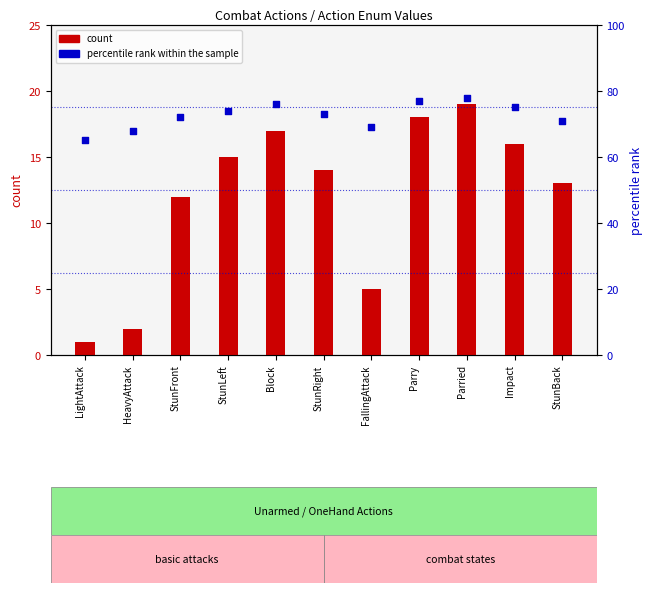

Which series has the widest spread of Y values?

count